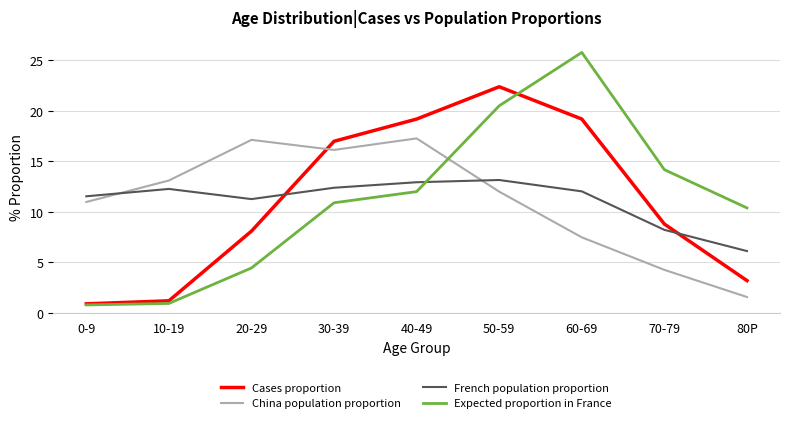

At which label does Expected proportion in France first exceed 10?

30-39